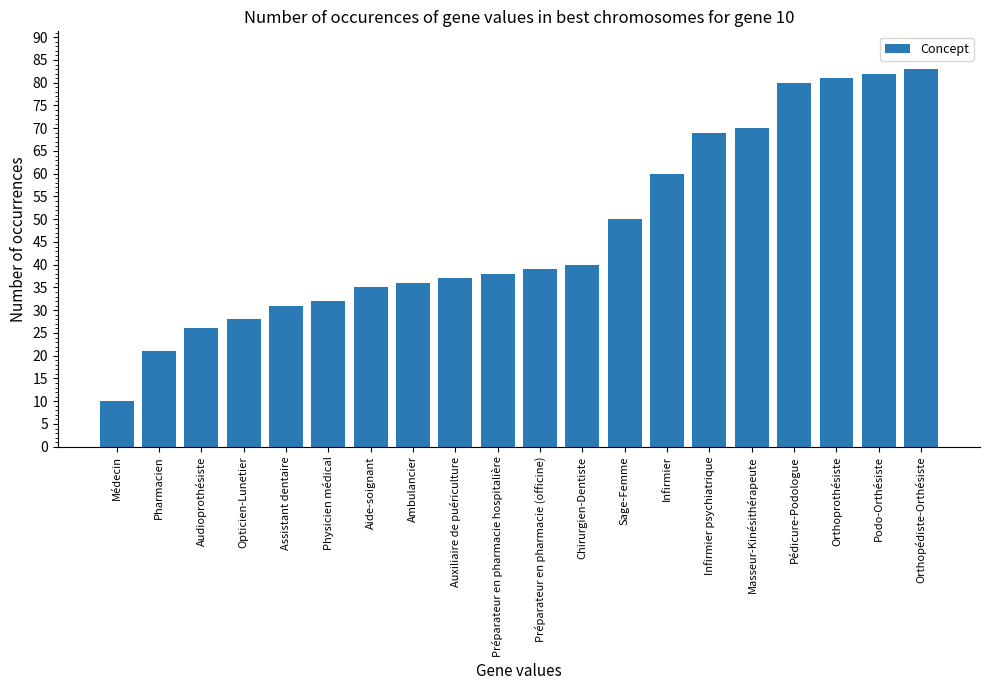

List the labels in order of value, smallest first.

Médecin, Pharmacien, Audioprothésiste, Opticien-Lunetier, Assistant dentaire, Physicien médical, Aide-soignant, Ambulancier, Auxiliaire de puériculture, Préparateur en pharmacie hospitalière, Préparateur en pharmacie (officine), Chirurgien-Dentiste, Sage-Femme, Infirmier, Infirmier psychiatrique, Masseur-Kinésithérapeute, Pédicure-Podologue, Orthoprothésiste, Podo-Orthésiste, Orthopédiste-Orthésiste